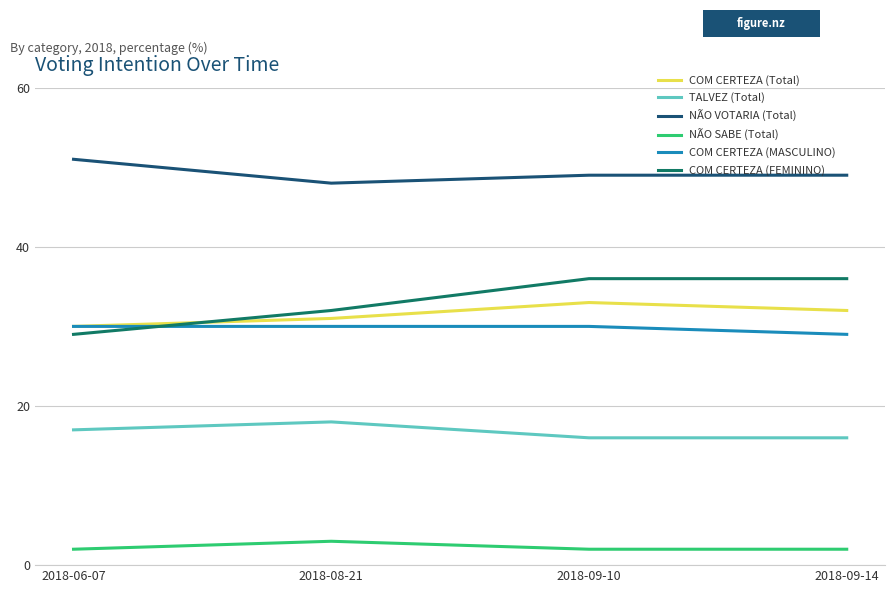

Is it true that TALVEZ (Total) equals 10 at 2018-08-21?

False